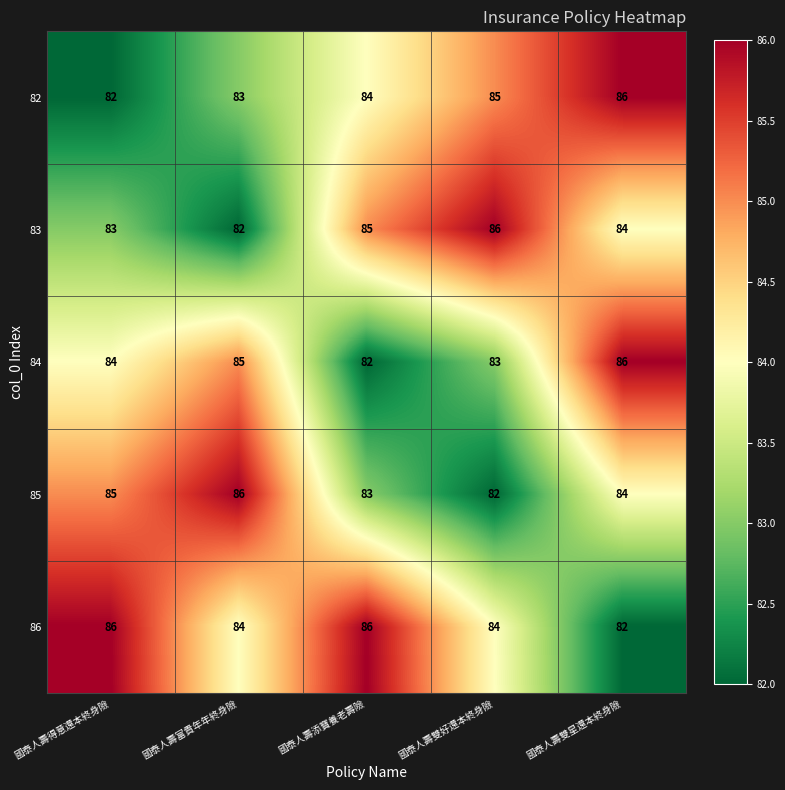

Which series has the largest total across all categories?

86